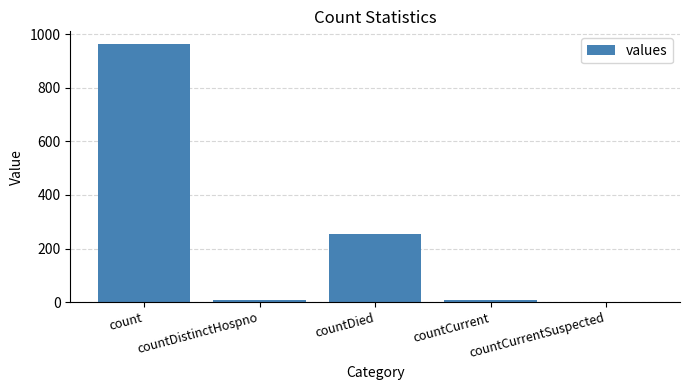

How many positive values are there?

4